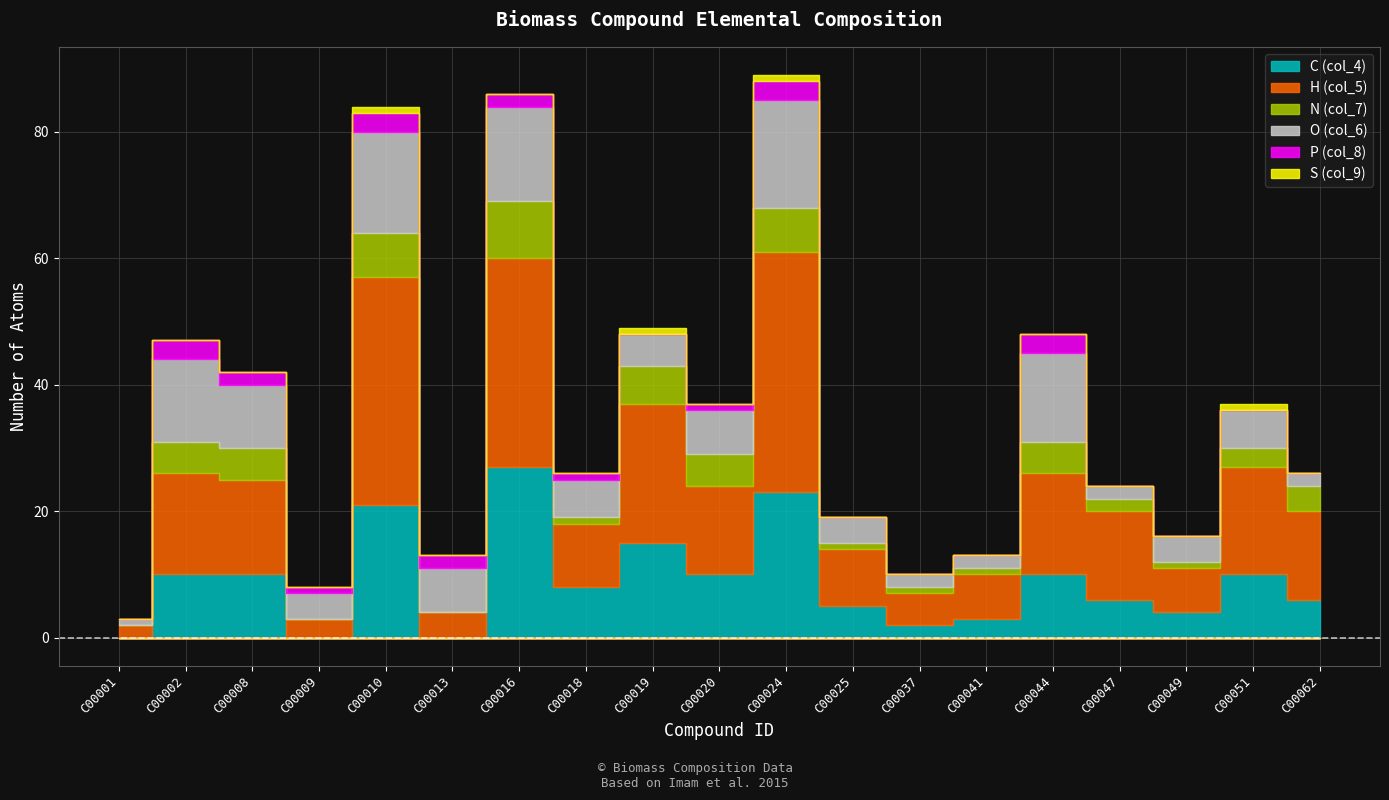

What is the difference between the maximum and minimum values in the C (col_4) series?

27